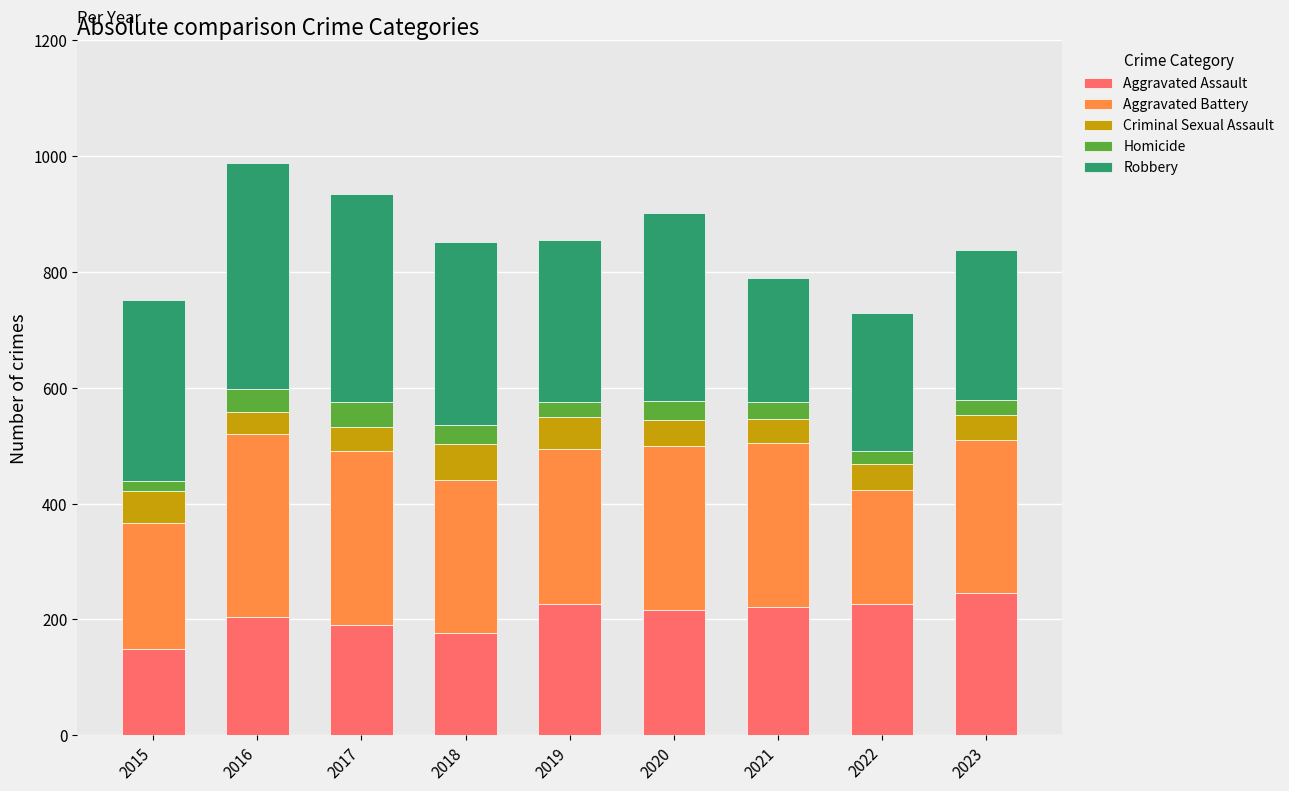

What is the total value across all series at 2023?

838